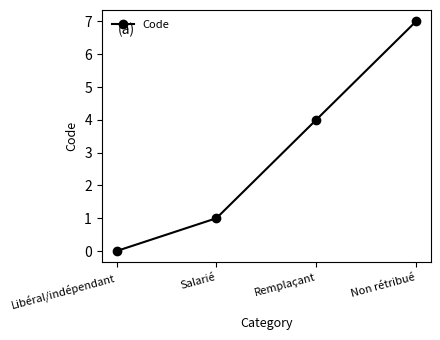

Reading right to left, transcribe all the data shown in this chart.

7	4	1	0